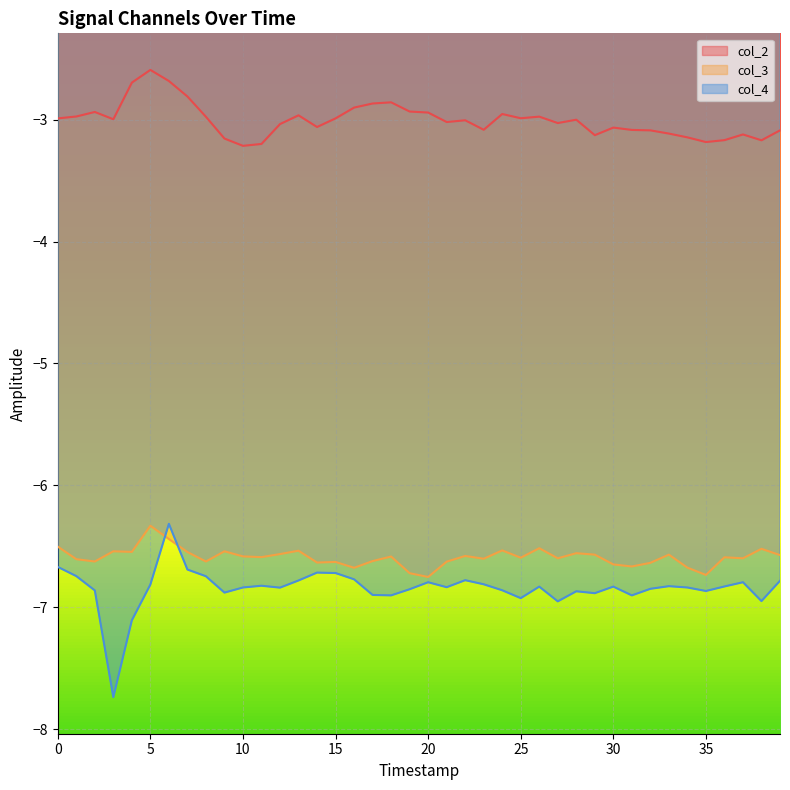

The value of col_3 at 0 is -6.5. True or false?

True